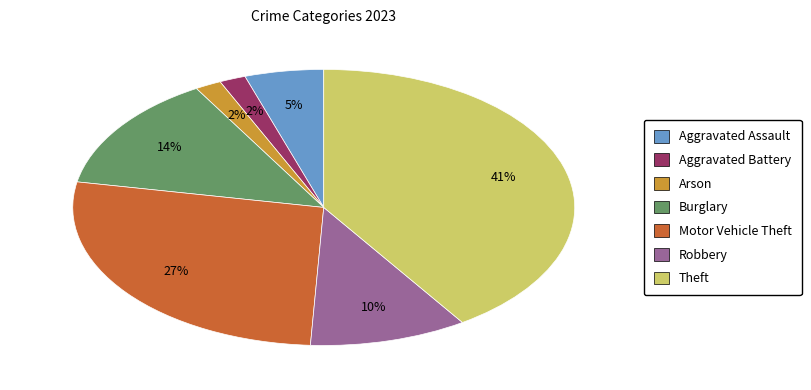

What is the ratio of the value at Arson to the value at Aggravated Battery?

1.0